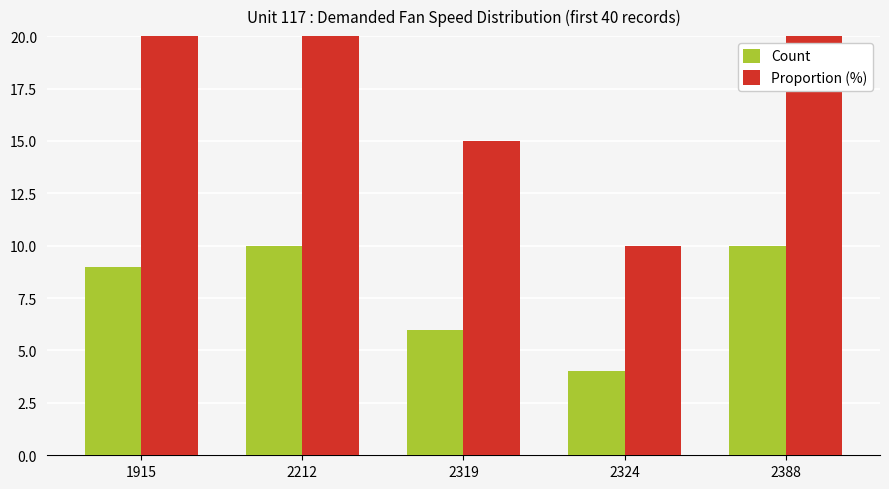

Which series has the largest total across all categories?

Proportion (%)